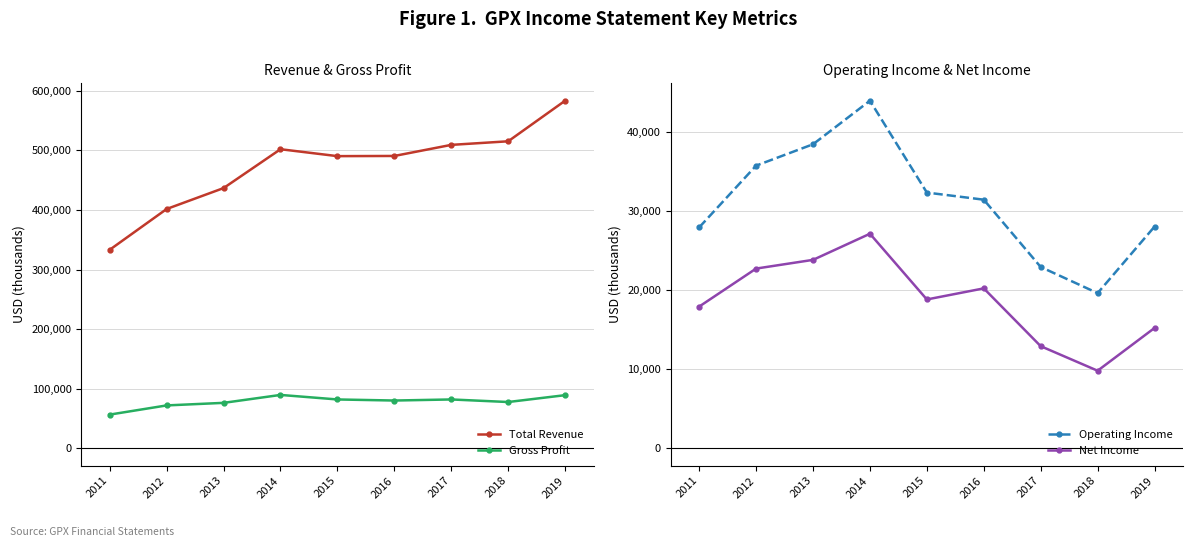

Is it true that Net Income equals 9800 at 2018?

True